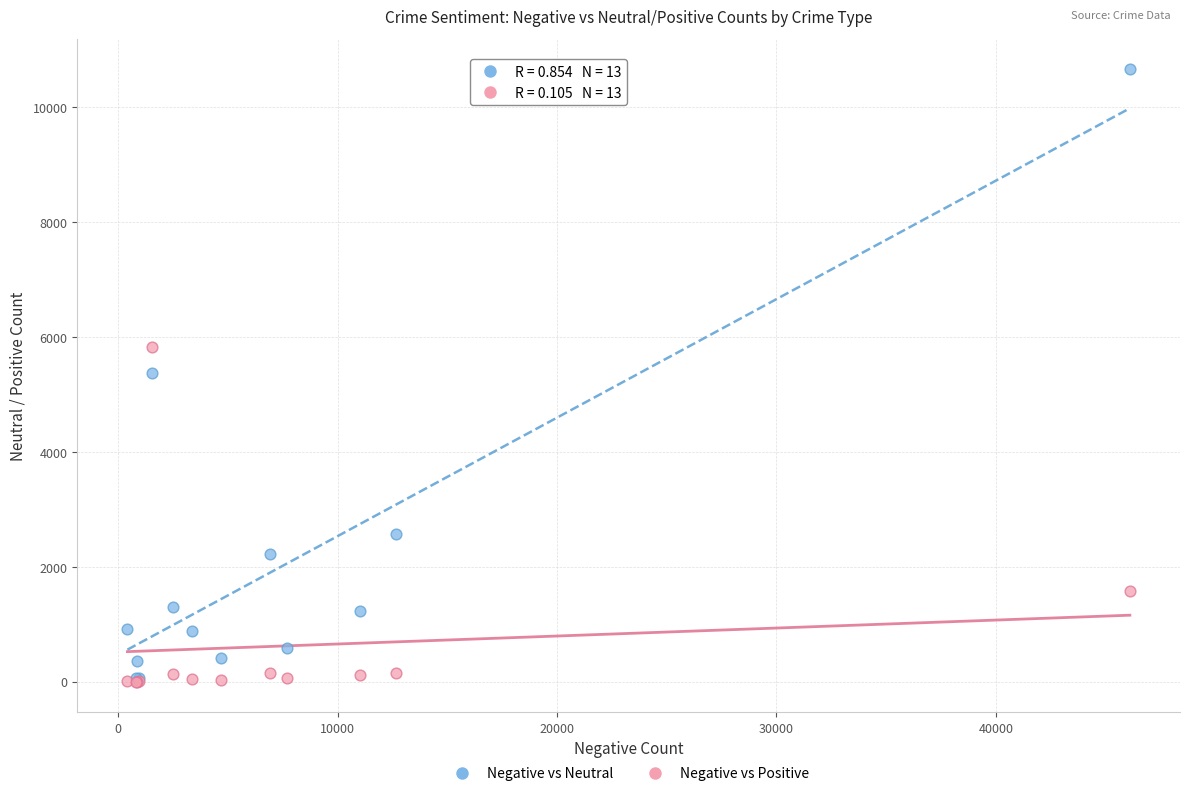

In the Negative vs Positive series, what Y value is closest to 2915?

1576